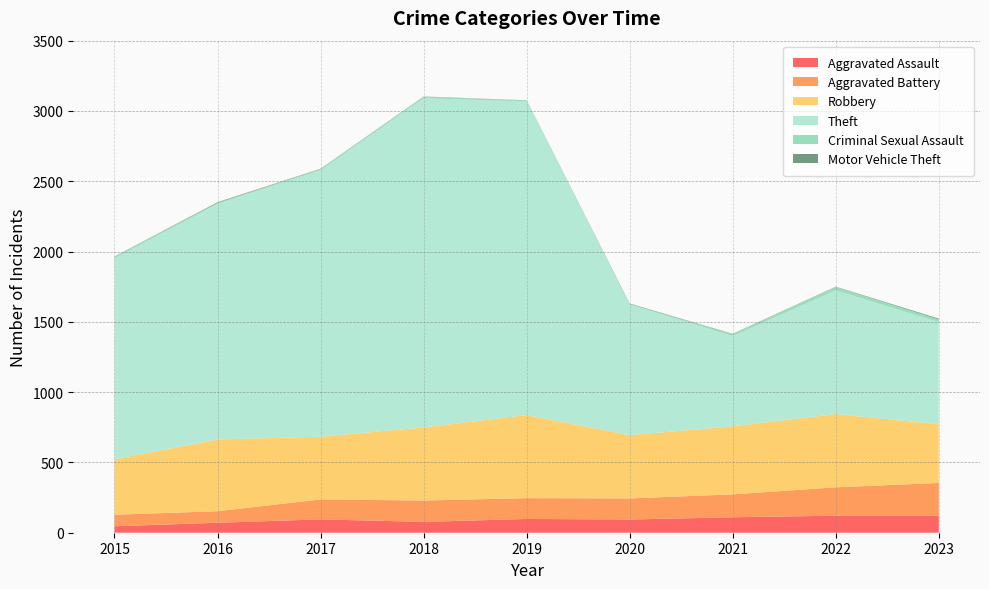

Reading left to right, extract all data points from this chart.

Aggravated Assault: 46	71	95	77	98	94	110	121	122
Aggravated Battery: 82	82	142	152	148	150	163	202	232
Robbery: 395	510	446	520	591	450	484	521	417
Theft: 1429	1676	1896	2342	2230	930	642	880	727
Criminal Sexual Assault: 12	8	8	11	8	3	14	24	19
Motor Vehicle Theft: 1	4	2	1	1	3	2	2	6